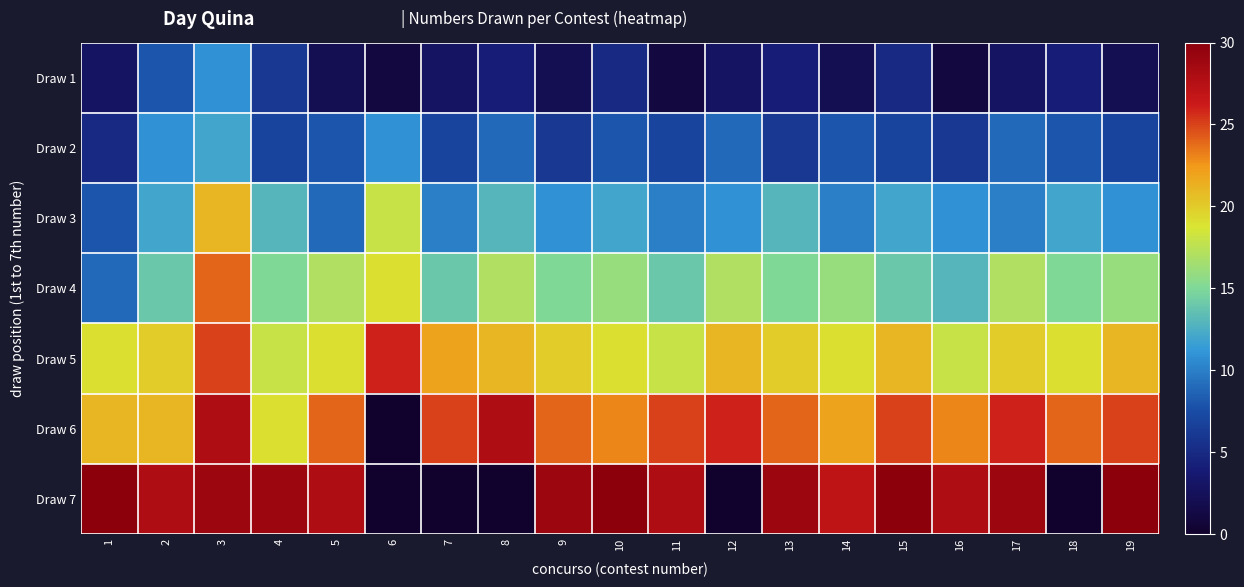

What is the total value across all series at 17?

114